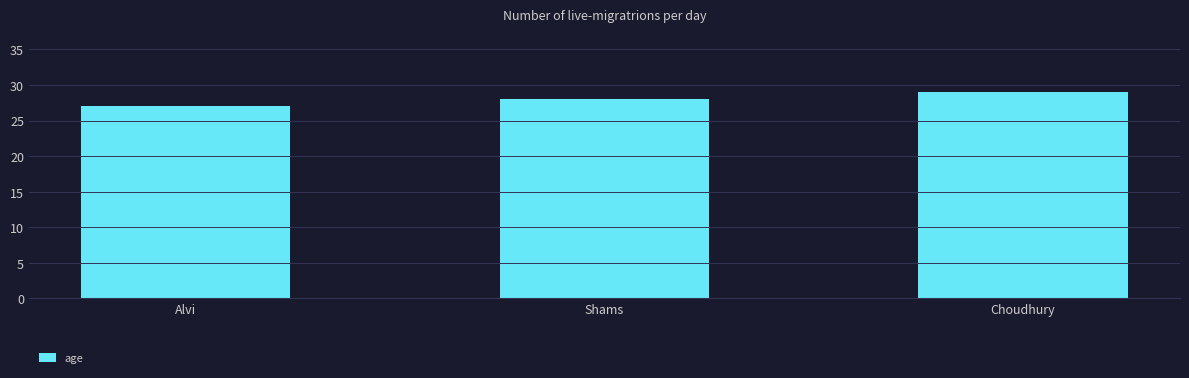

True or false: the data shows 15 at Choudhury.

False